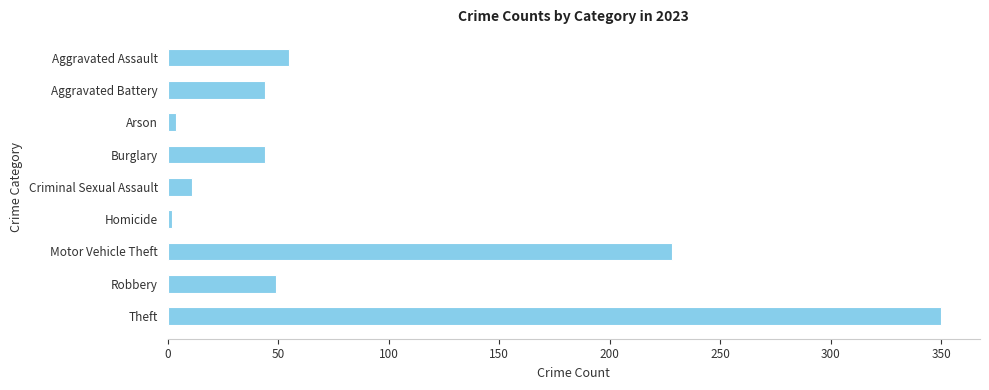

Between Aggravated Battery and Criminal Sexual Assault, which is larger?

Aggravated Battery